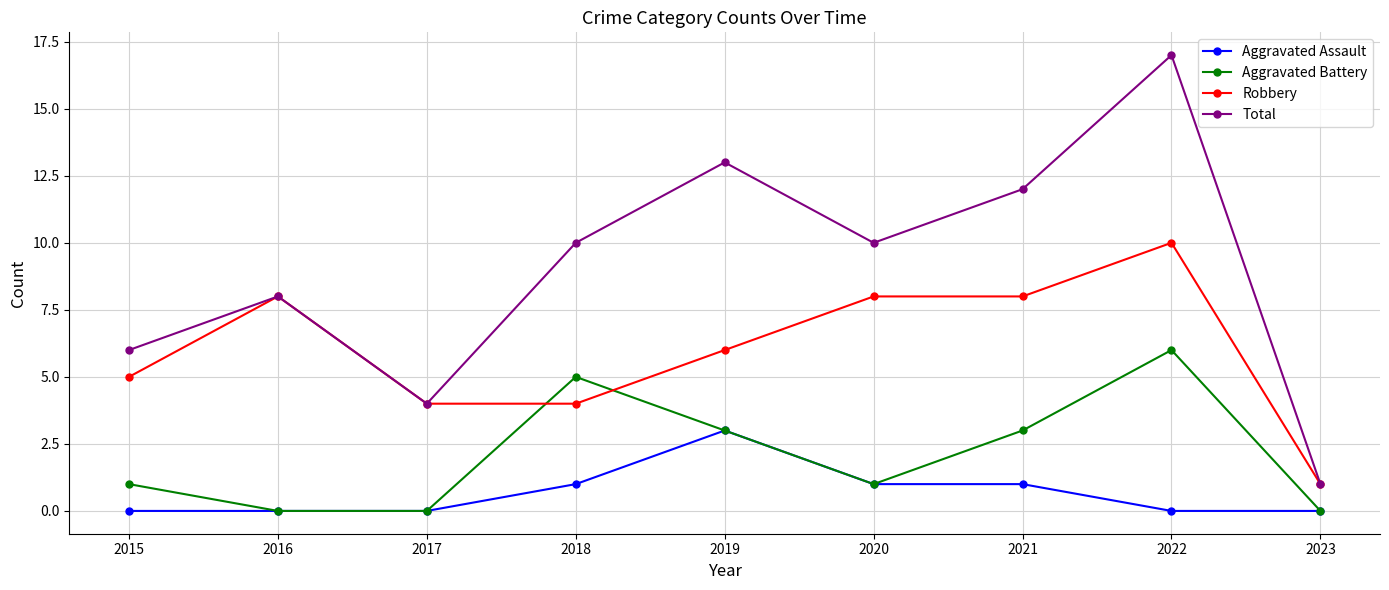

What is the difference between the maximum and minimum values in the Total series?

16